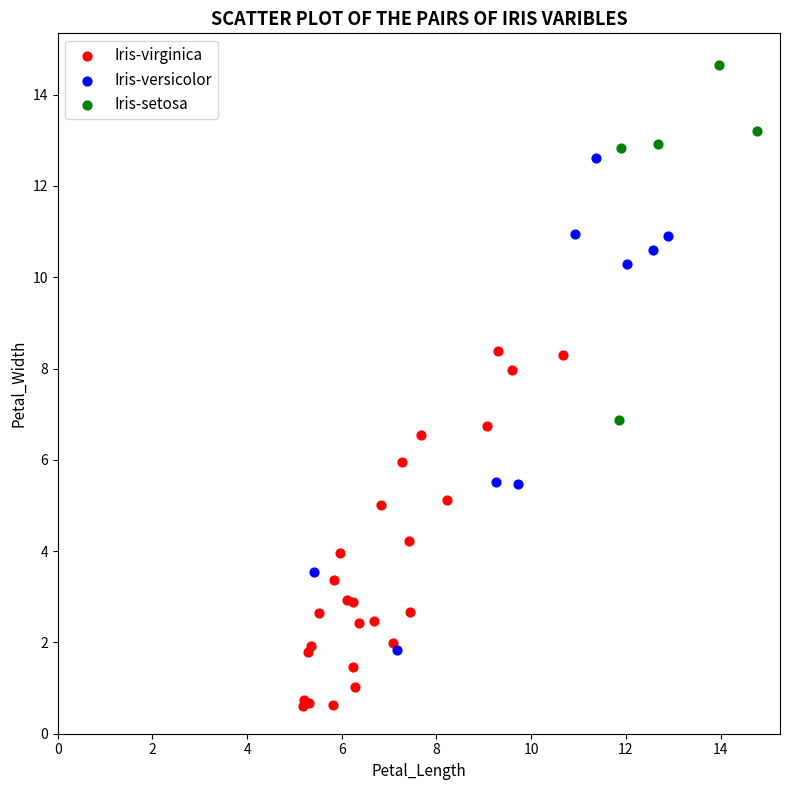

Which series contains the highest Y value?

Iris-setosa